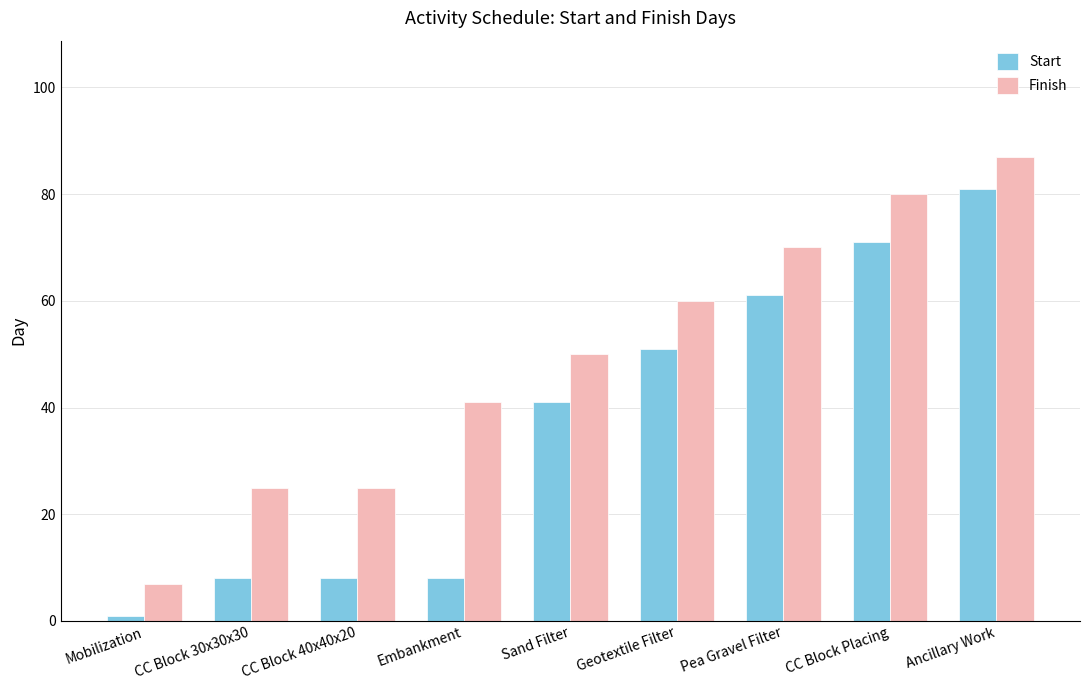

Reading left to right, list all the values displayed in this chart.

Start: 1	8	8	8	41	51	61	71	81
Finish: 7	25	25	41	50	60	70	80	87